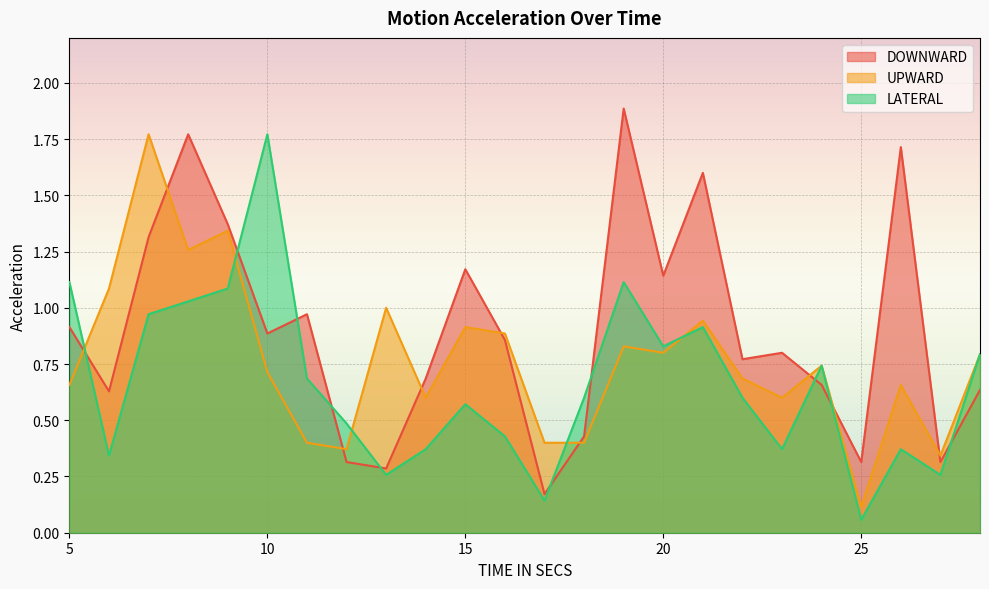

What is the average value of the DOWNWARD series?

0.9